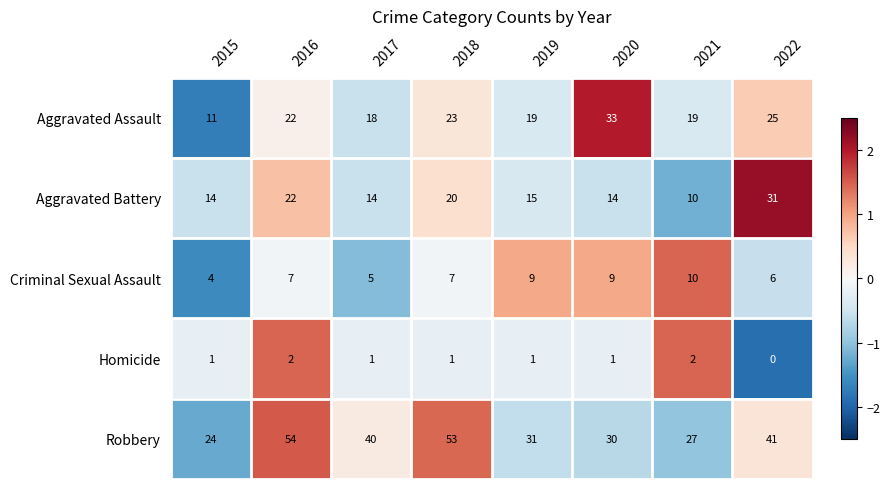

How many categories are shown in the chart?

8